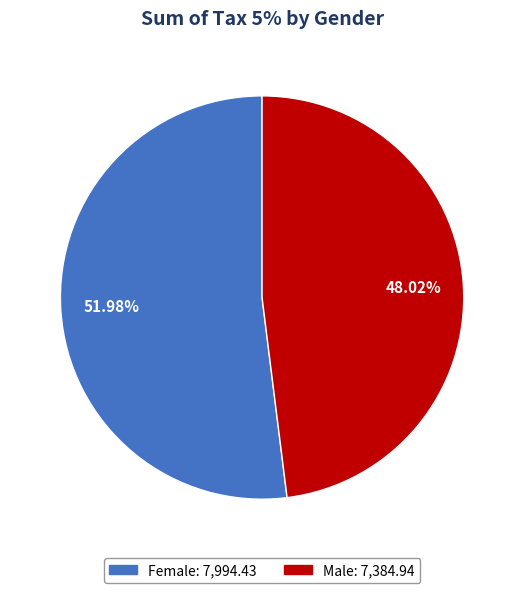

How many segments does this pie chart have?

2